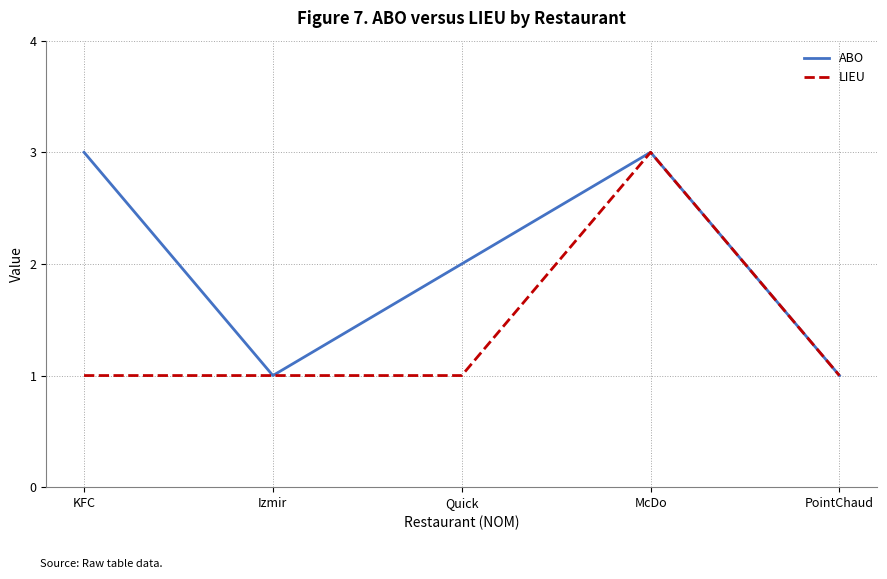

What is the difference between the maximum and minimum values in the LIEU series?

2